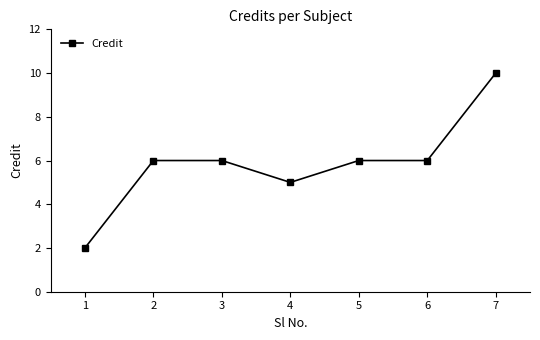

Does the chart display data point markers on the line(s)?

Yes